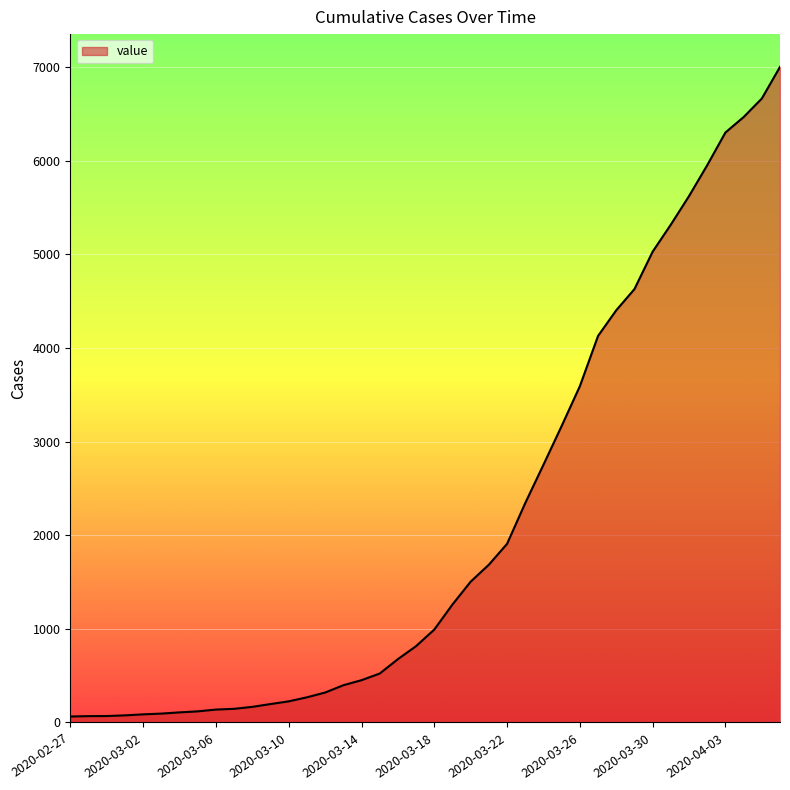

What is the greatest value displayed?

7004